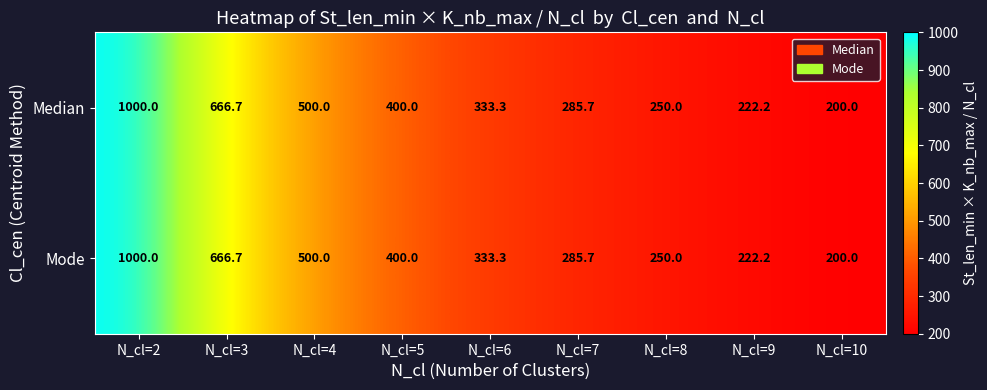

At which category is the sum across all series the highest?

N_cl=2